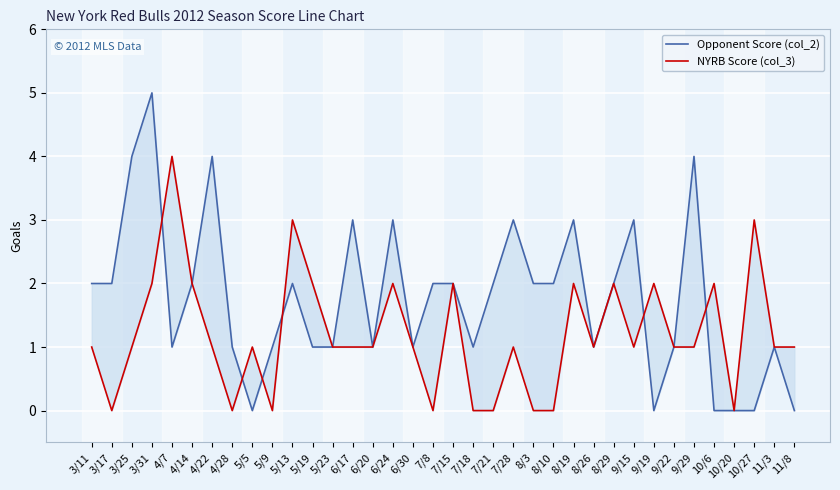

How many interior local peaks does the Opponent Score (col_2) series have?

10